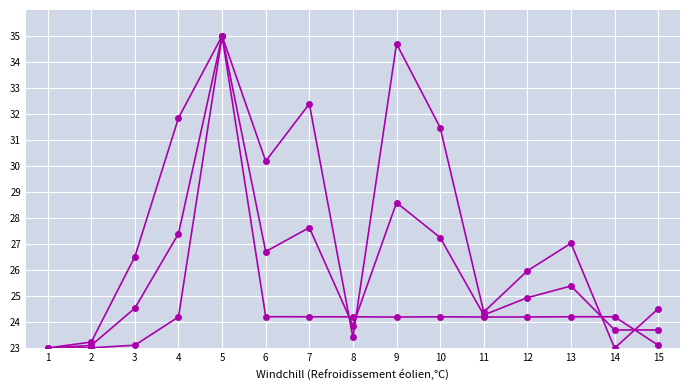

Reading left to right, what are all the values shown in this chart?

startTime: 23.0	23.0	23.1	24.2	35.0	24.2	24.2	24.2	24.2	24.2	24.2	24.2	24.2	24.2	23.1
endTime: 23.0	23.1	24.5	27.4	35.0	26.7	27.6	23.9	28.6	27.2	24.3	24.9	25.4	23.7	23.7
caseDuration: 23.0	23.2	26.5	31.8	35.0	30.2	32.4	23.4	34.7	31.5	24.4	26.0	27.0	23.0	24.5